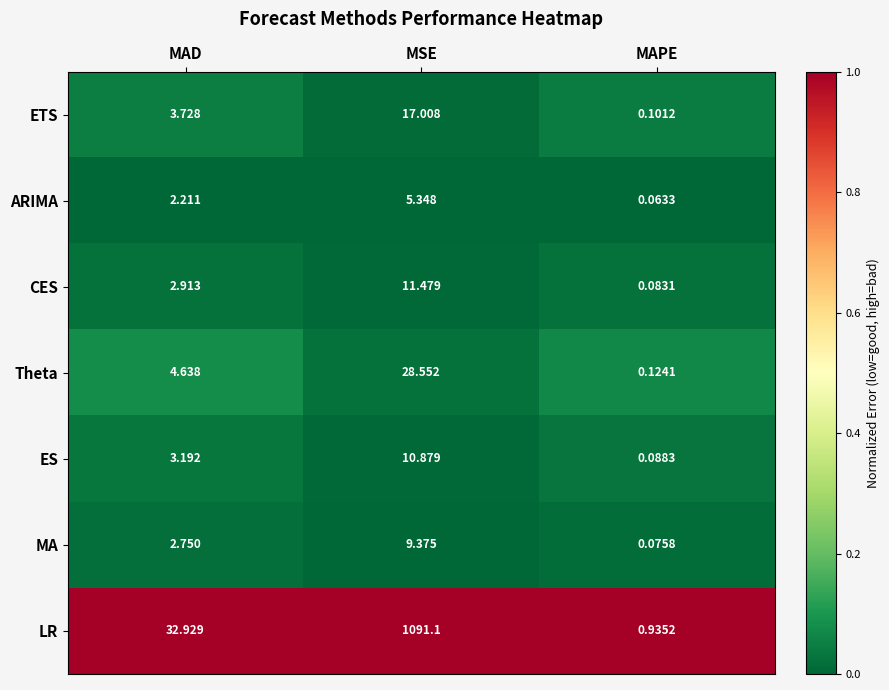

Which category has the lowest value across all series?

MAPE